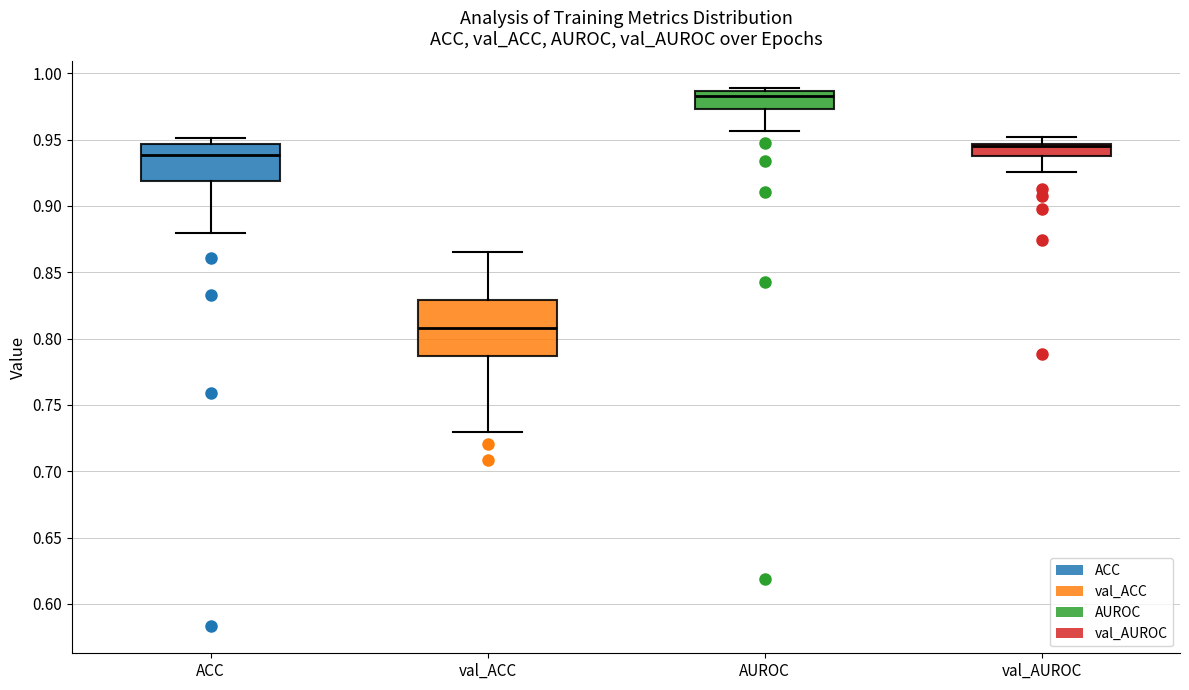

Reading left to right, read every box against the y-axis: the position of its median line, the range the box covers, and the ends of its whiskers. The values are not printed on the chart, so give them approximately, as read against the axis.

ACC: median 0.940, box 0.920 to 0.945, whiskers 0.880 to 0.950
val_ACC: median 0.810, box 0.785 to 0.830, whiskers 0.730 to 0.865
AUROC: median 0.985 (just below the box's upper edge), box 0.975 to 0.985, whiskers 0.955 to 0.990
val_AUROC: median 0.945 (just below the box's upper edge), box 0.940 to 0.945, whiskers 0.925 to 0.950